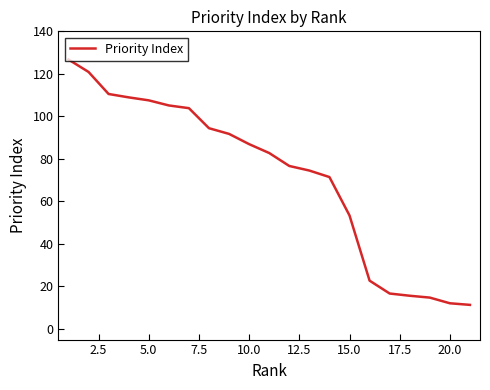

What is the maximum value shown in the chart?

126.7